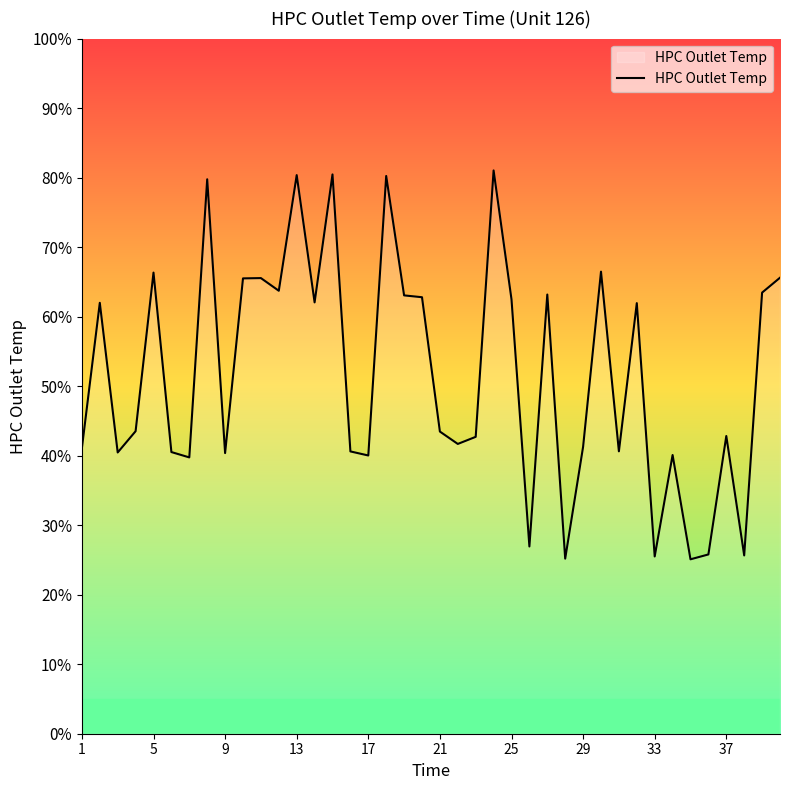

Is this an area chart (filled region under the line)?

Yes